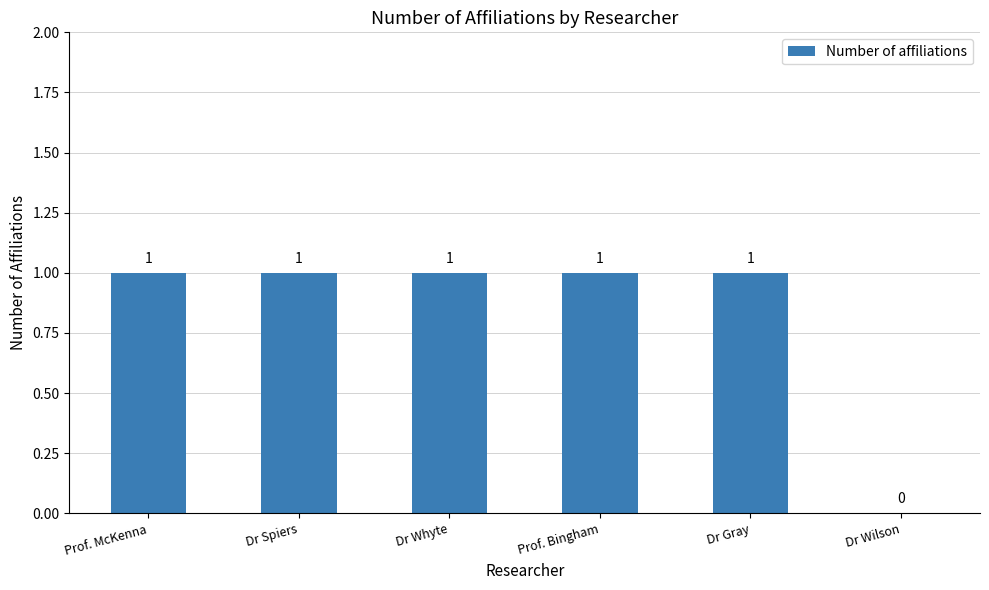

What is the sum of all values?

5